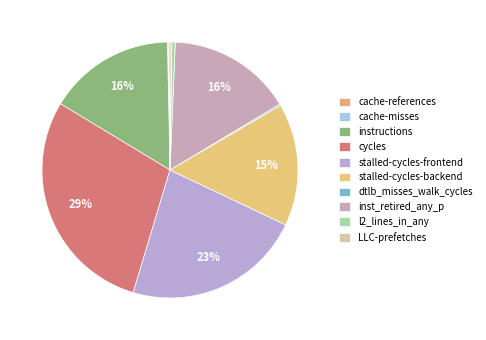

To the nearest percent, what is the combined percentage of cache-references and instructions?

16%